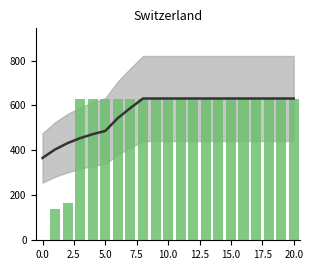

How many data points in CH bars are less than 631?

3